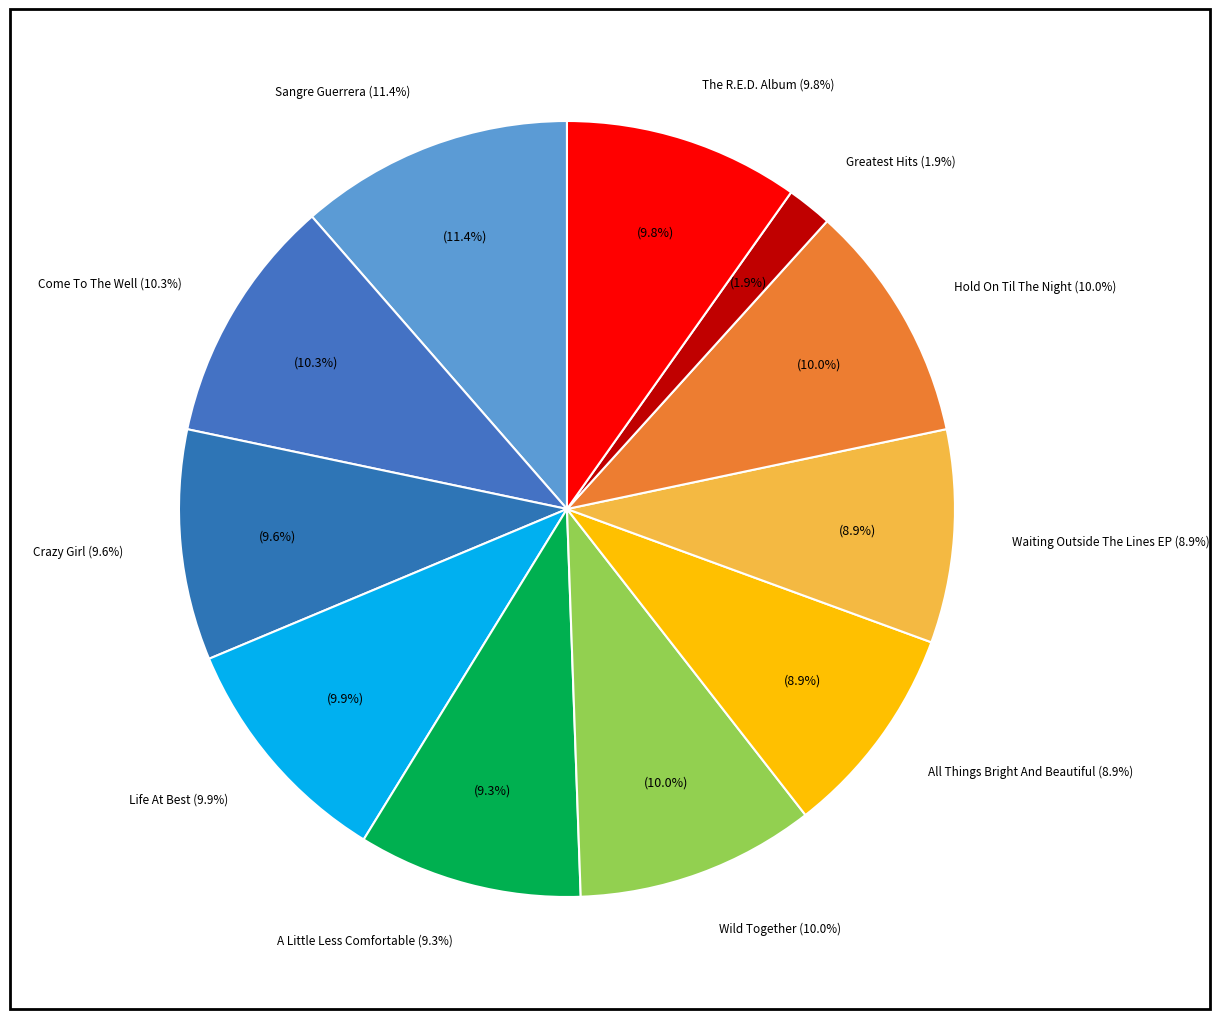

How many slices are in this pie chart?

11